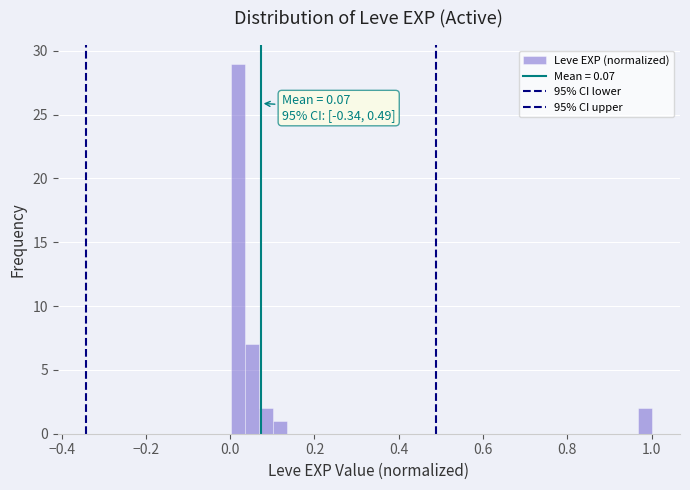

Around what value on the x-axis is the tallest bar? Give the approximate position of its centre, as read against the axis.

0.02